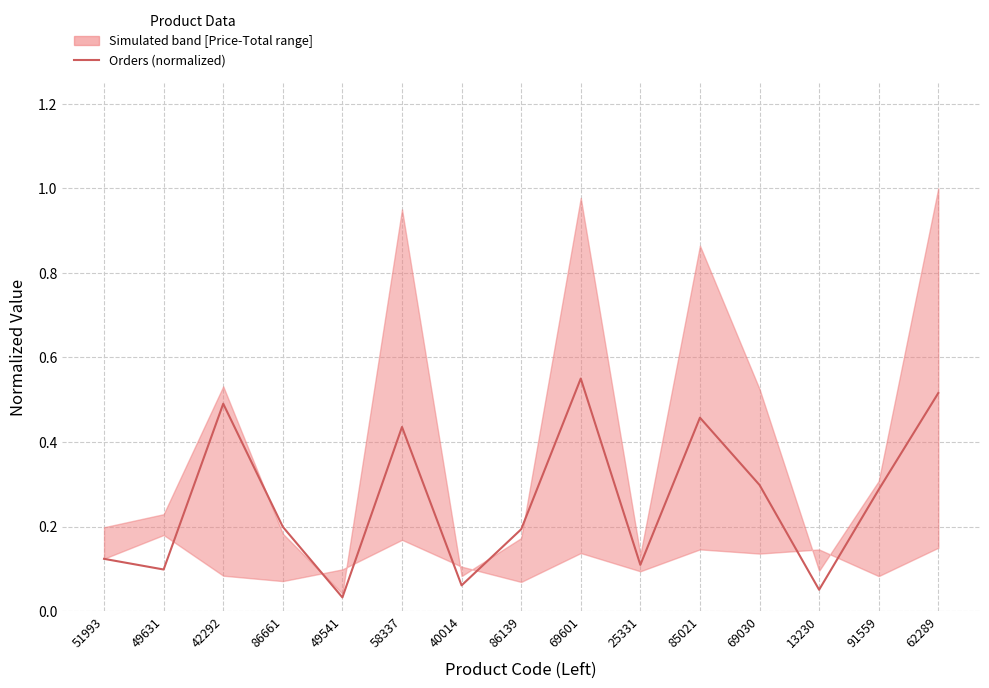

At which label is the value closest to 0?

49541